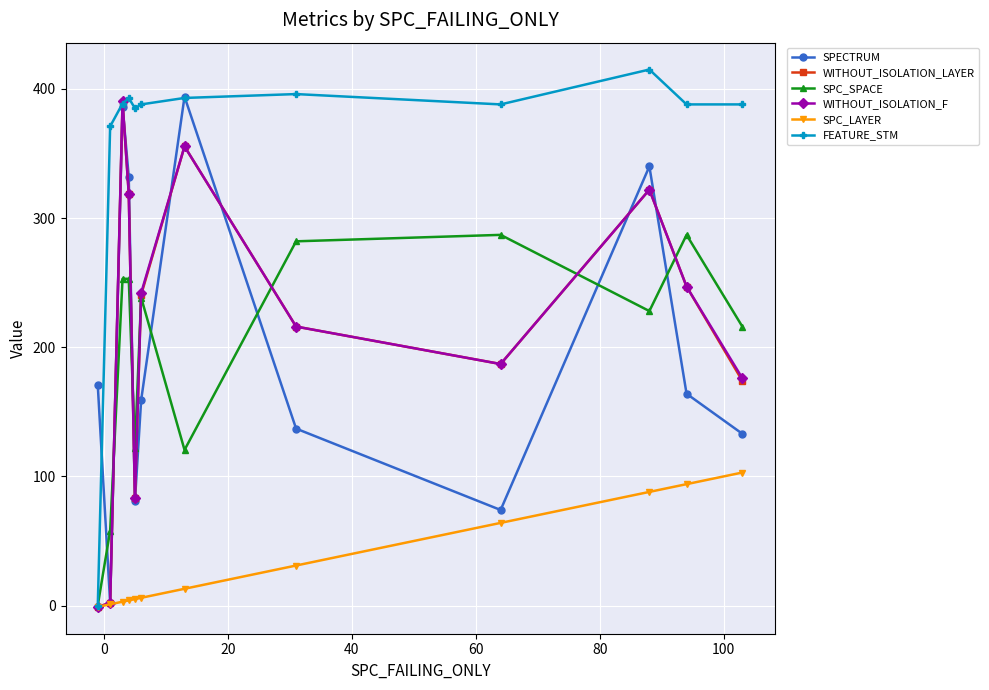

What are all the series names shown in the legend?

SPECTRUM, WITHOUT_ISOLATION_LAYER, SPC_SPACE, WITHOUT_ISOLATION_F, SPC_LAYER, FEATURE_STM